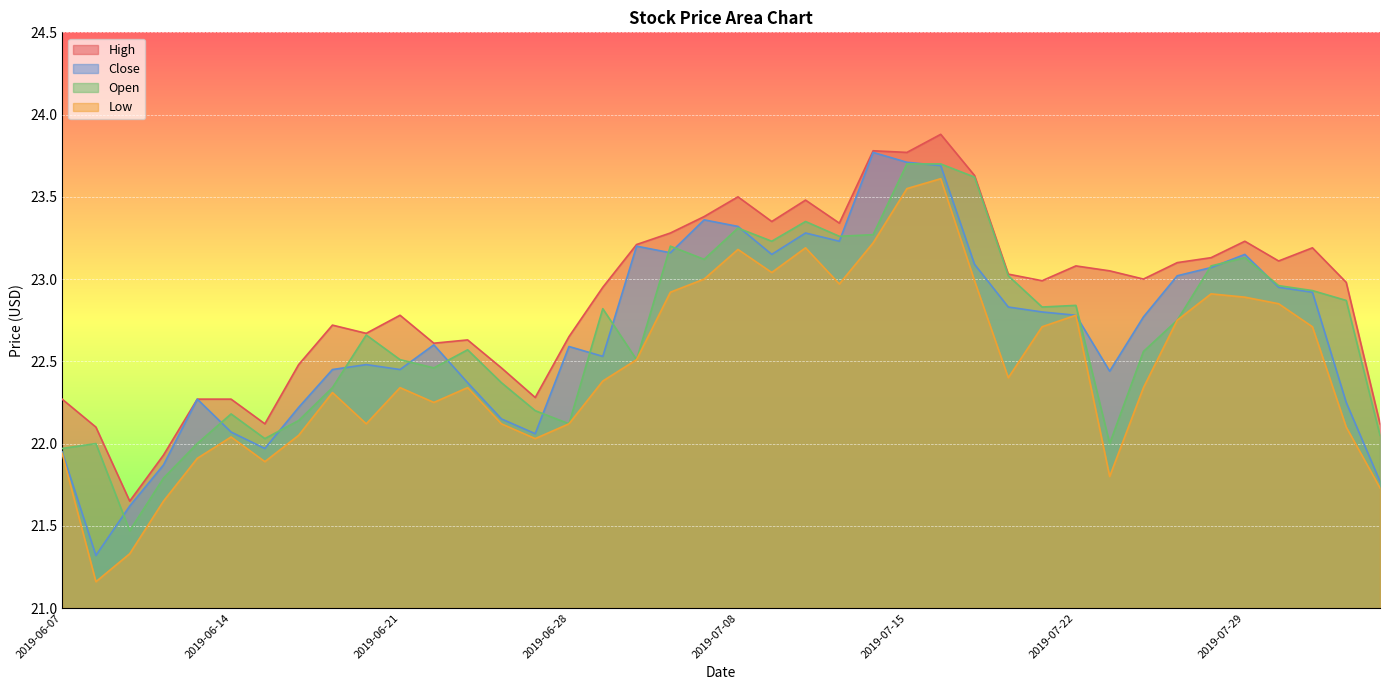

What is the lowest value of the Low series?

21.2